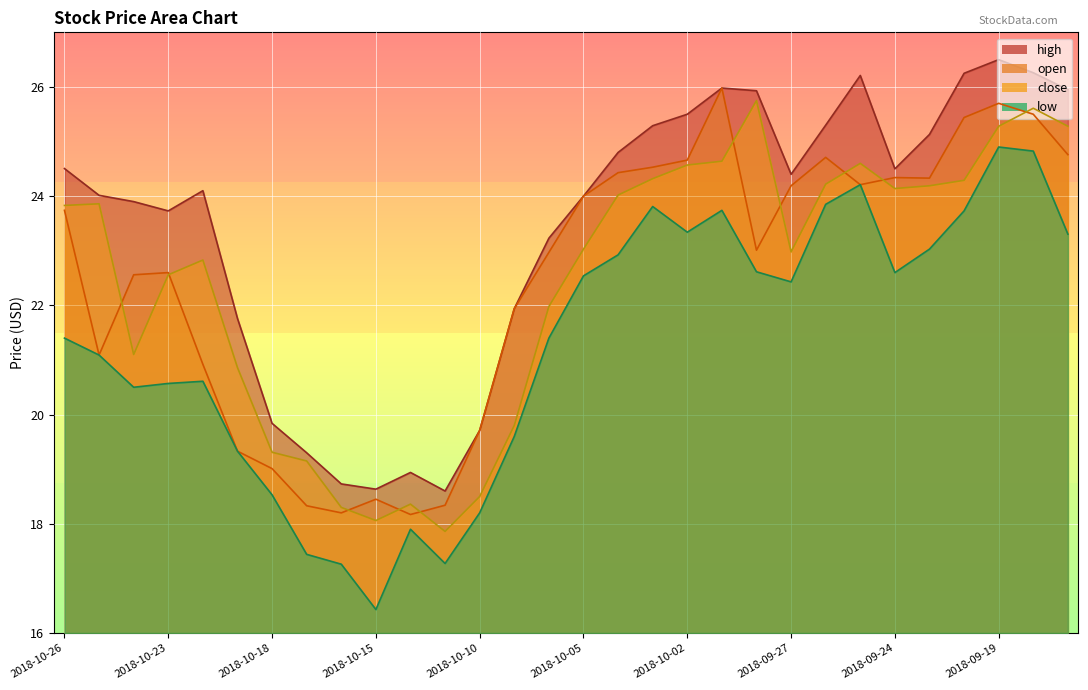

What are all the series names shown in the legend?

high, open, close, low